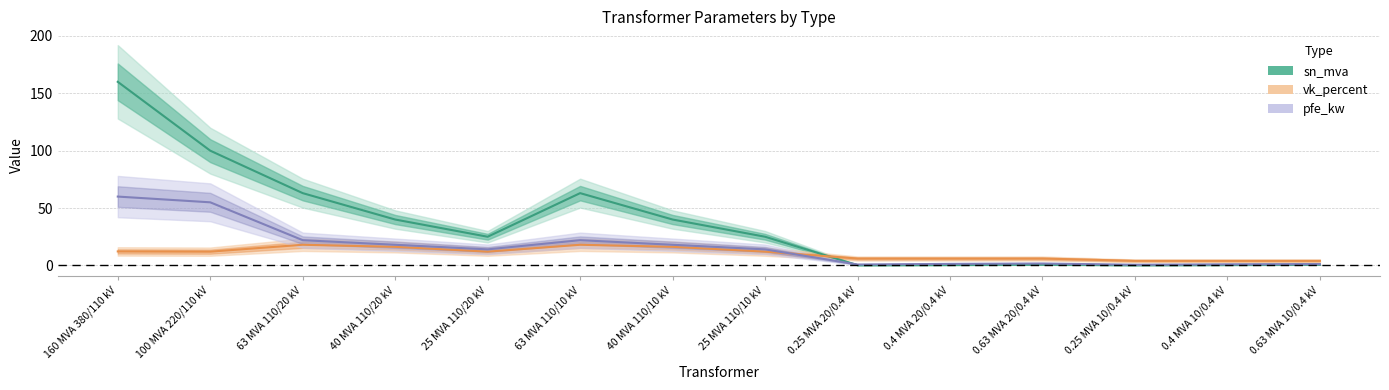

How many data points in pfe_kw are less than 14?

6